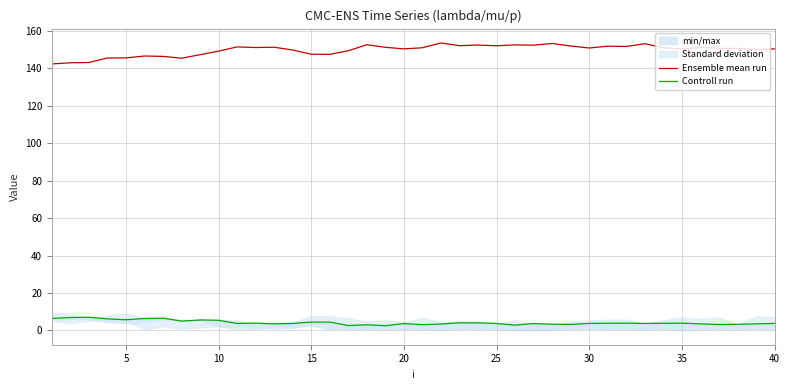

What is the greatest value displayed?

153.5